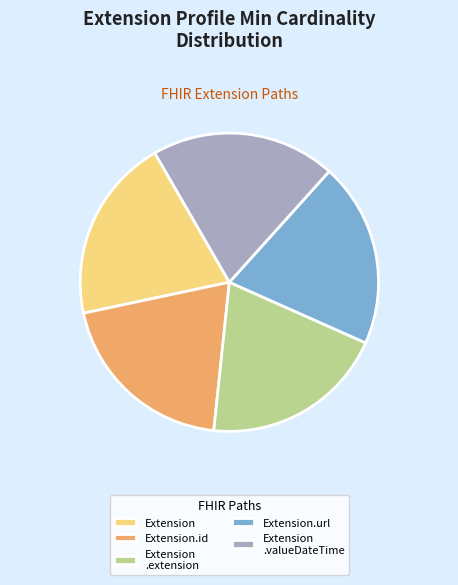

The Extension.id slice represents 7% of the pie. True or false?

False